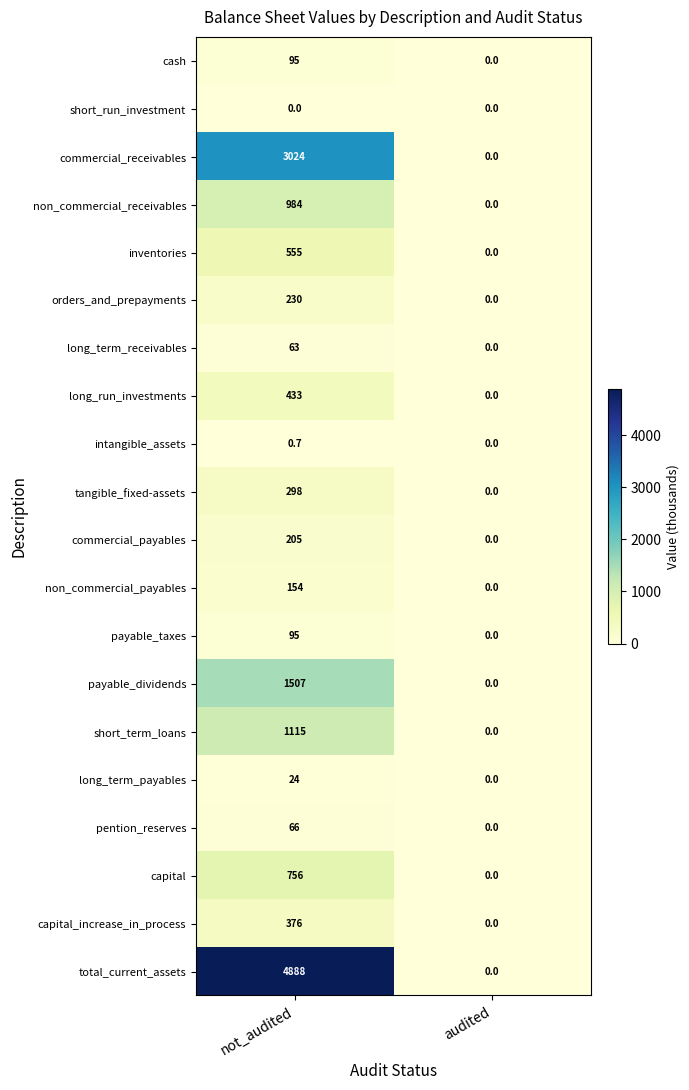

What is the approximate value of pention_reserves at not_audited?

66.0